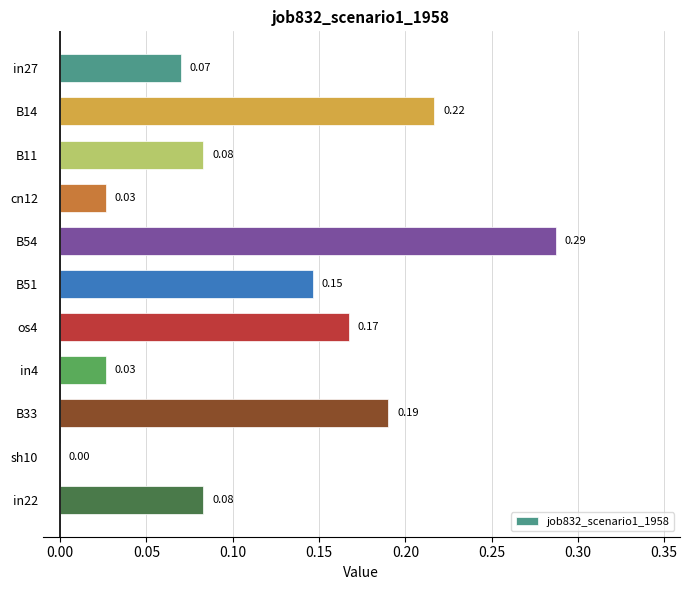

At which label is the value closest to 0?

sh10